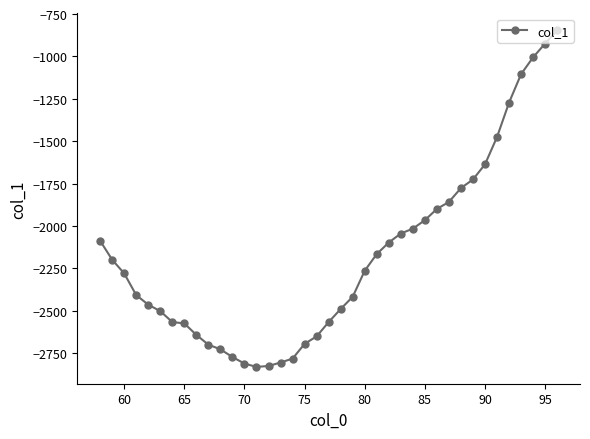

What is the value of the 19th point from the left?

-2650.3